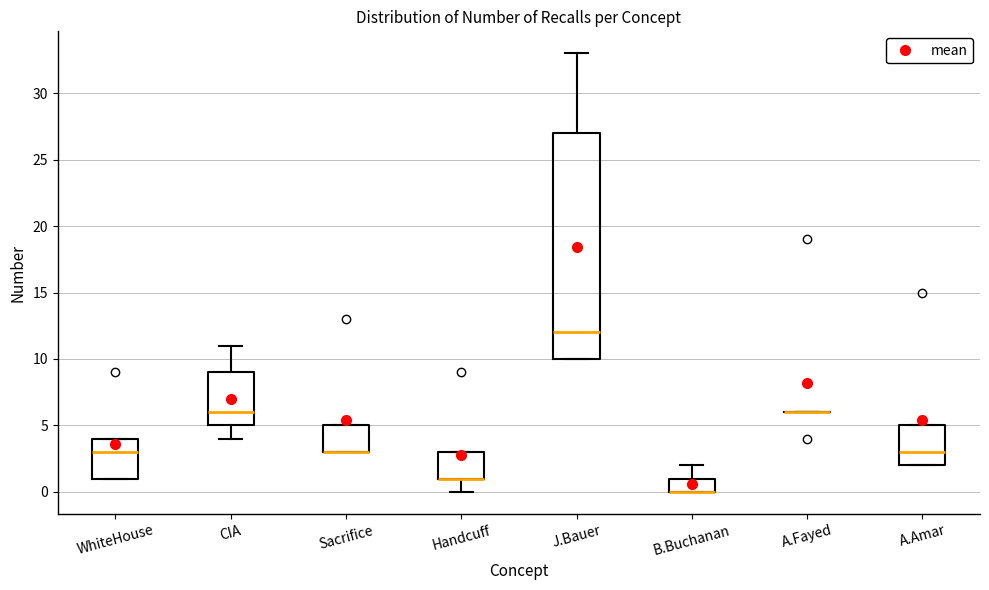

Comparing the boxes themselves (not the whiskers), which one is the tallest?

J.Bauer